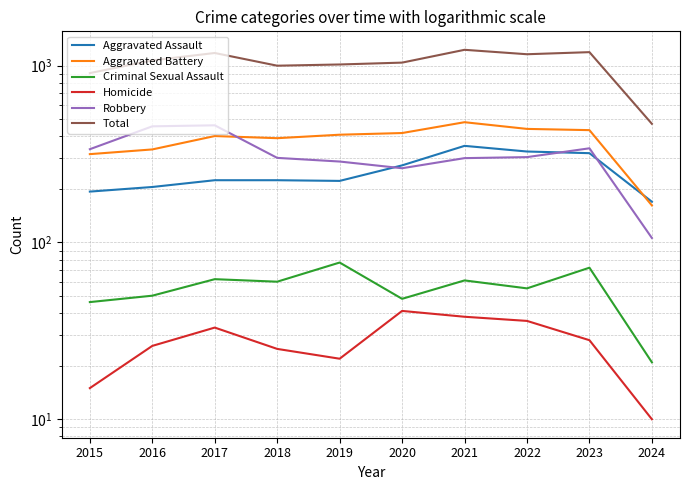

At which label does Aggravated Assault reach its minimum?

2024